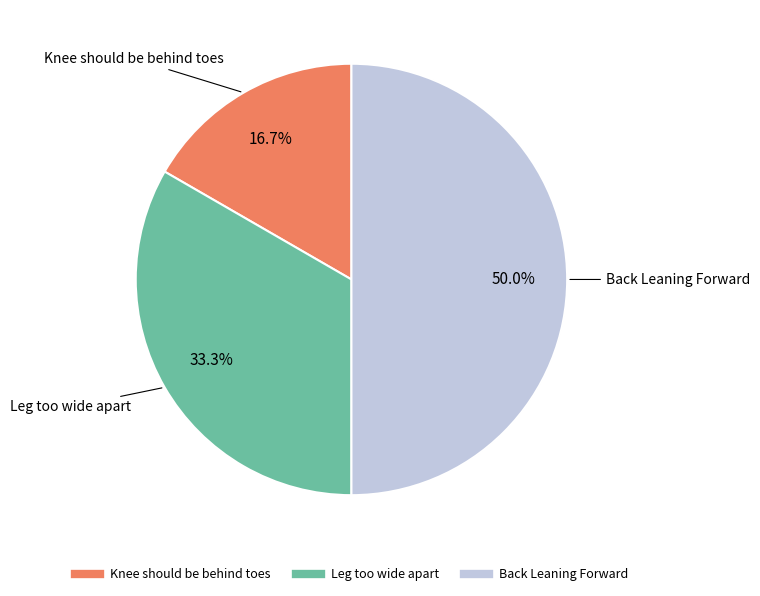

How many slices are in this pie chart?

3